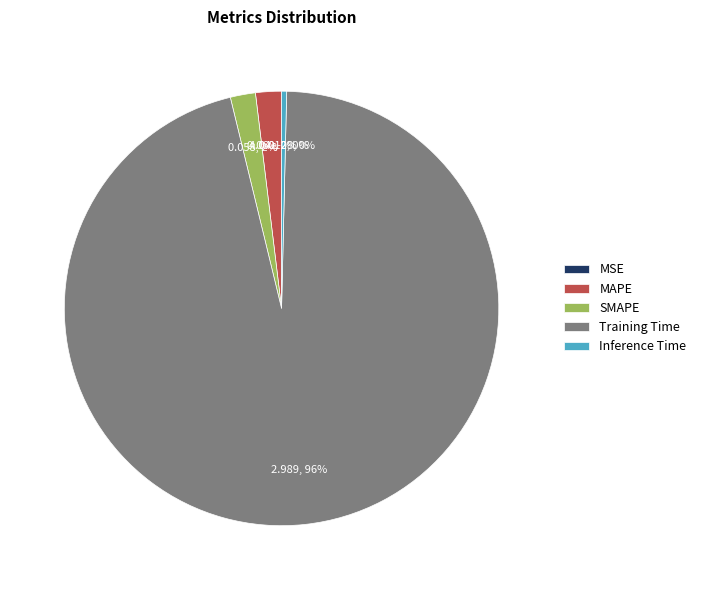

Rank the categories by value from highest to lowest.

Training Time, MAPE, SMAPE, Inference Time, MSE